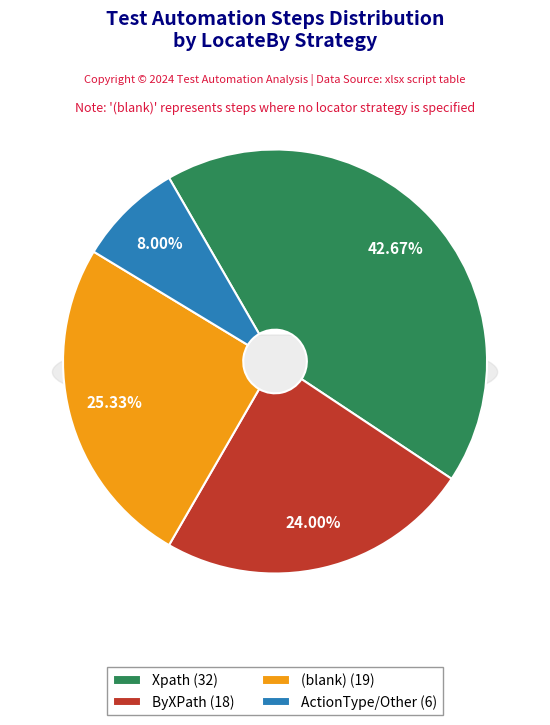

Which has a higher value, Xpath or ByXPath?

Xpath